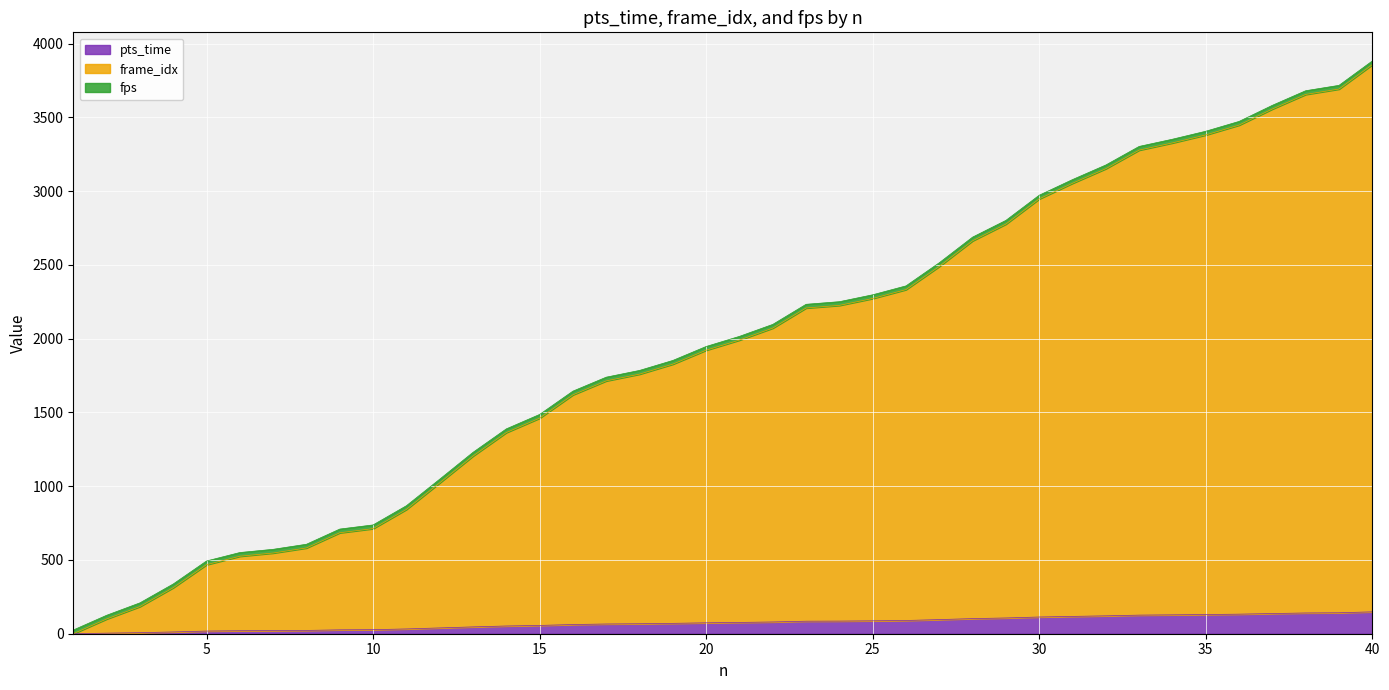

What is the maximum value for pts_time?

148.4